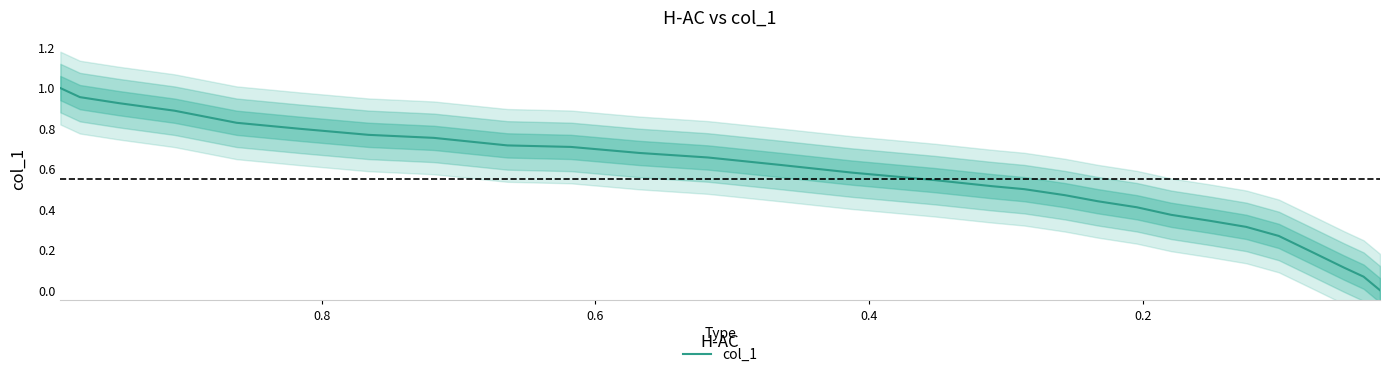

Does the chart have visible grid lines?

No